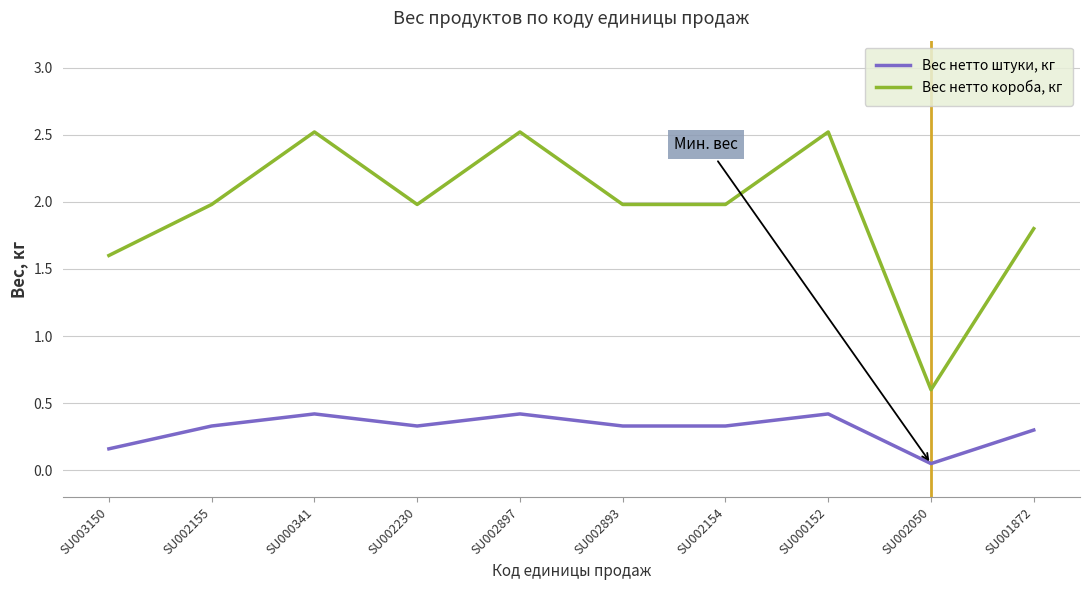

Rank the series by their average value, from lowest to highest.

Вес нетто штуки, кг, Вес нетто короба, кг